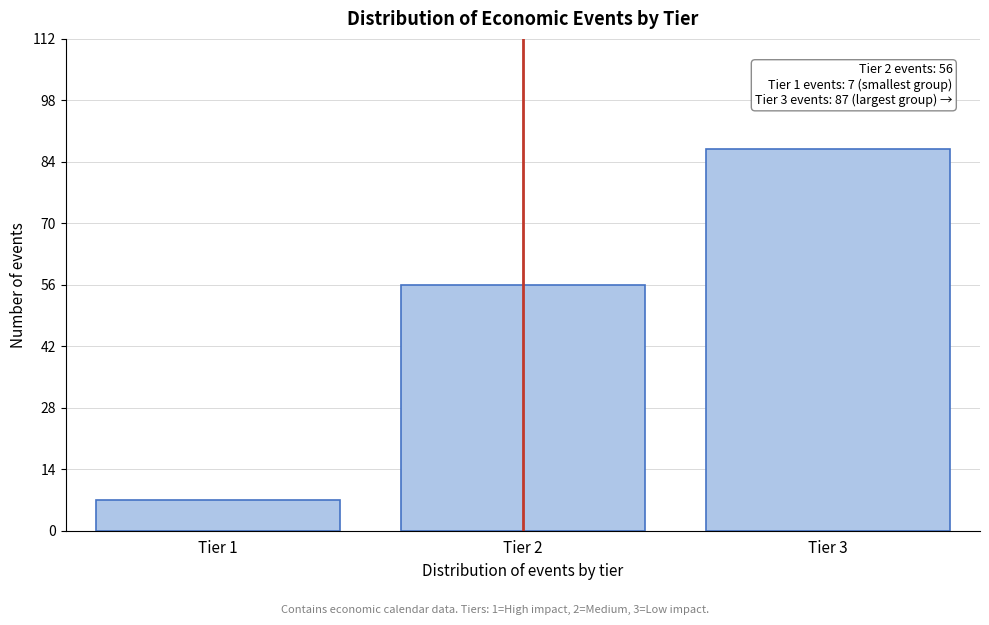

Reading left to right, list all the values displayed in this chart.

7	56	87